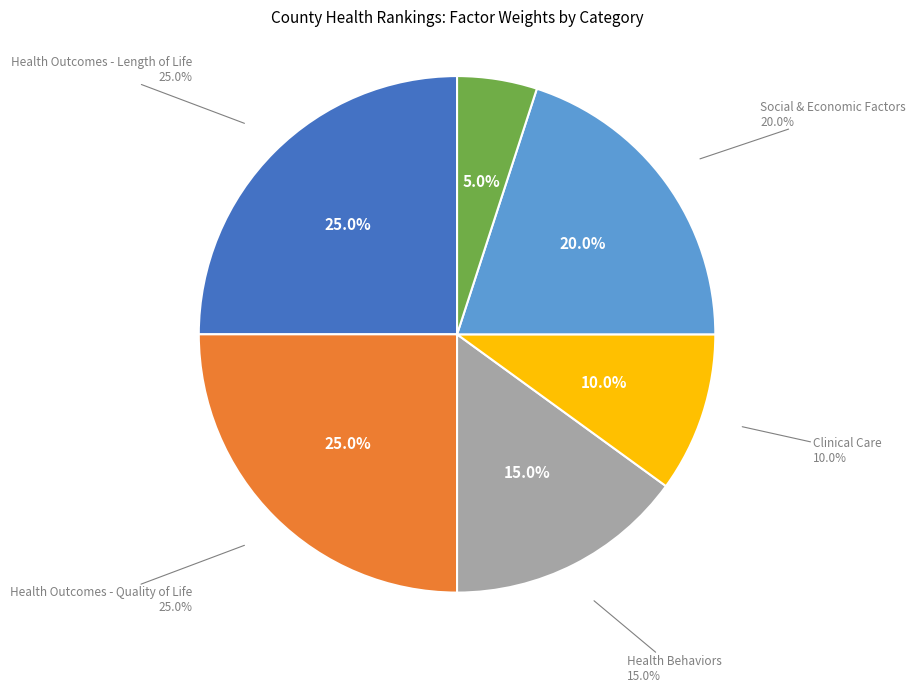

Rank the categories by value from highest to lowest.

Health Outcomes - Length of Life, Health Outcomes - Quality of Life, Social & Economic Factors, Health Behaviors, Clinical Care, Physical Environment